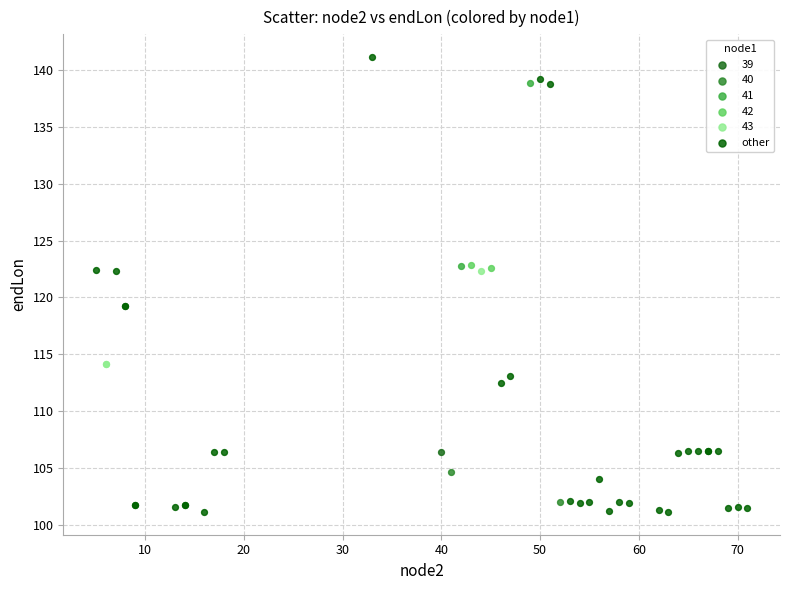

What are all the series names shown in the legend?

39, 40, 41, 42, 43, other